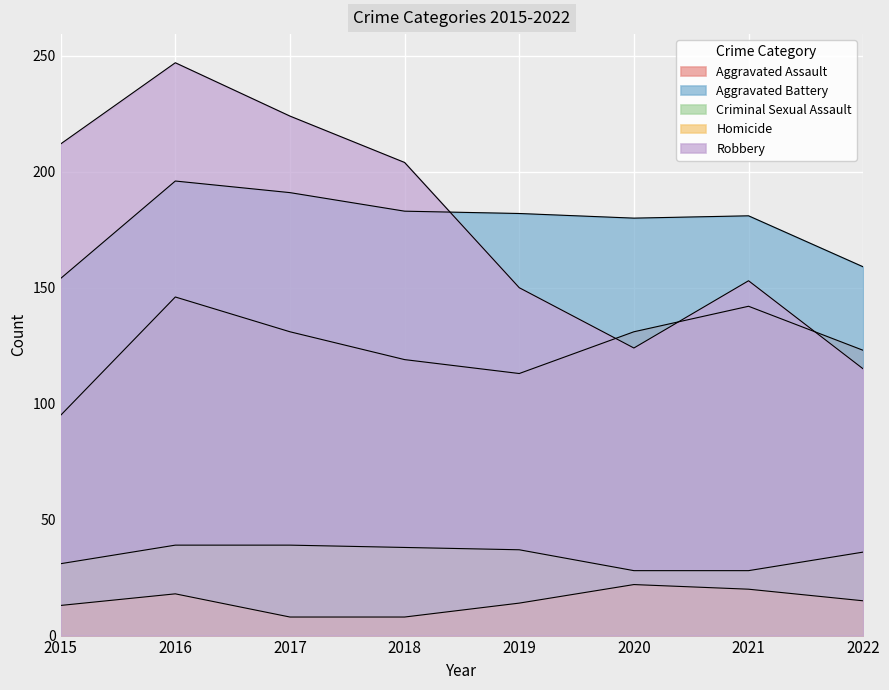

List the labels in order of Homicide value, largest first.

2020, 2021, 2016, 2022, 2019, 2015, 2017, 2018